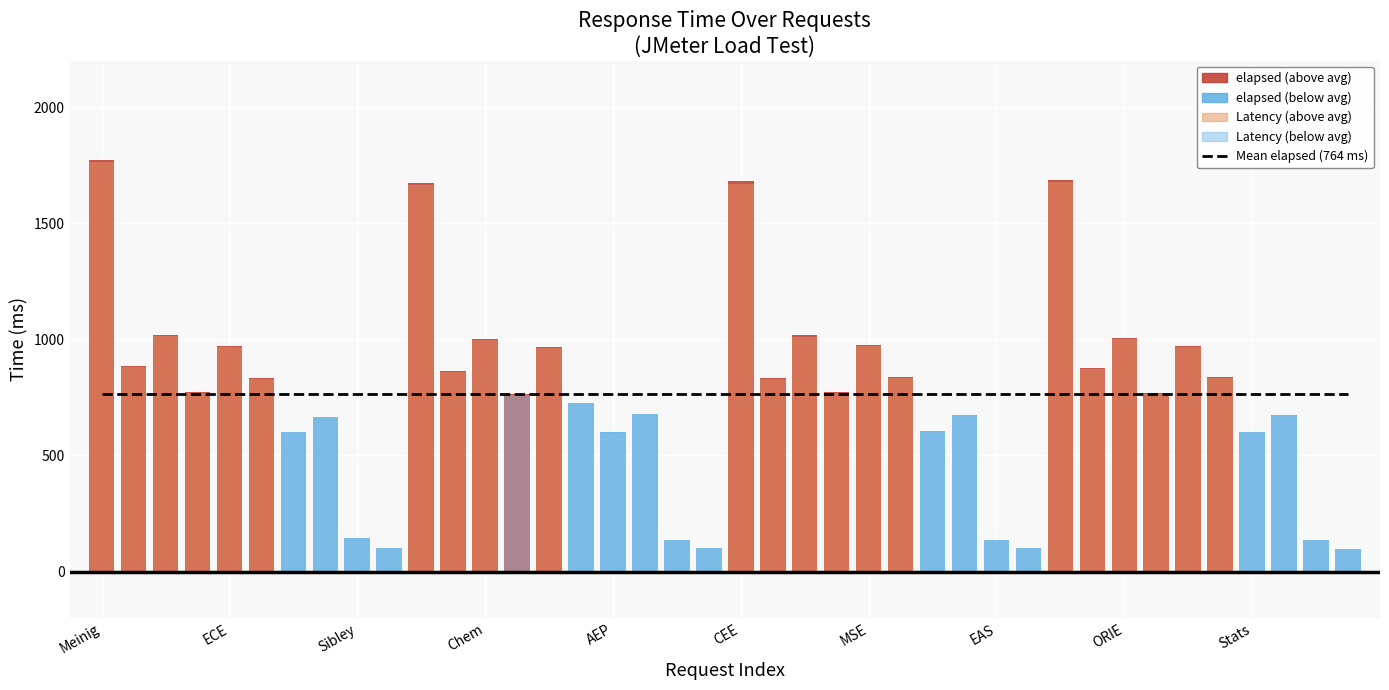

How many groups of bars are there?

40